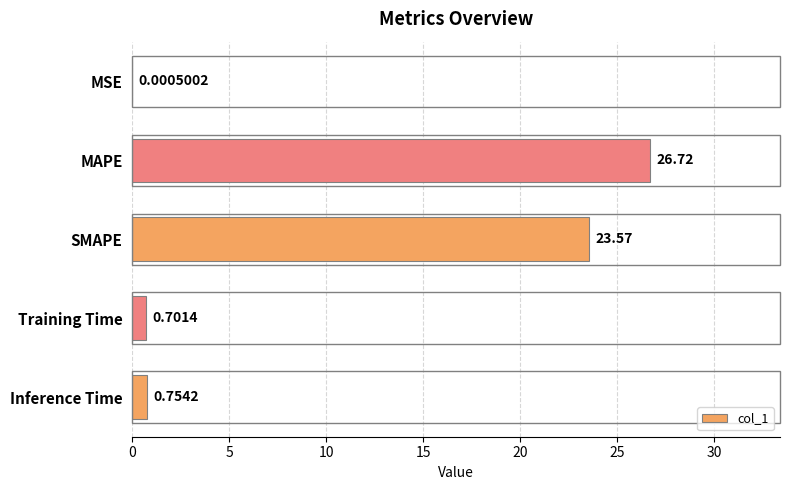

Which label corresponds to the largest value in the chart?

MAPE